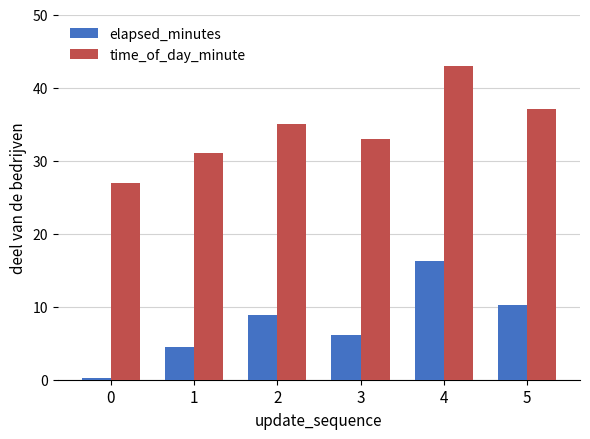

At which category is the sum across all series the highest?

4